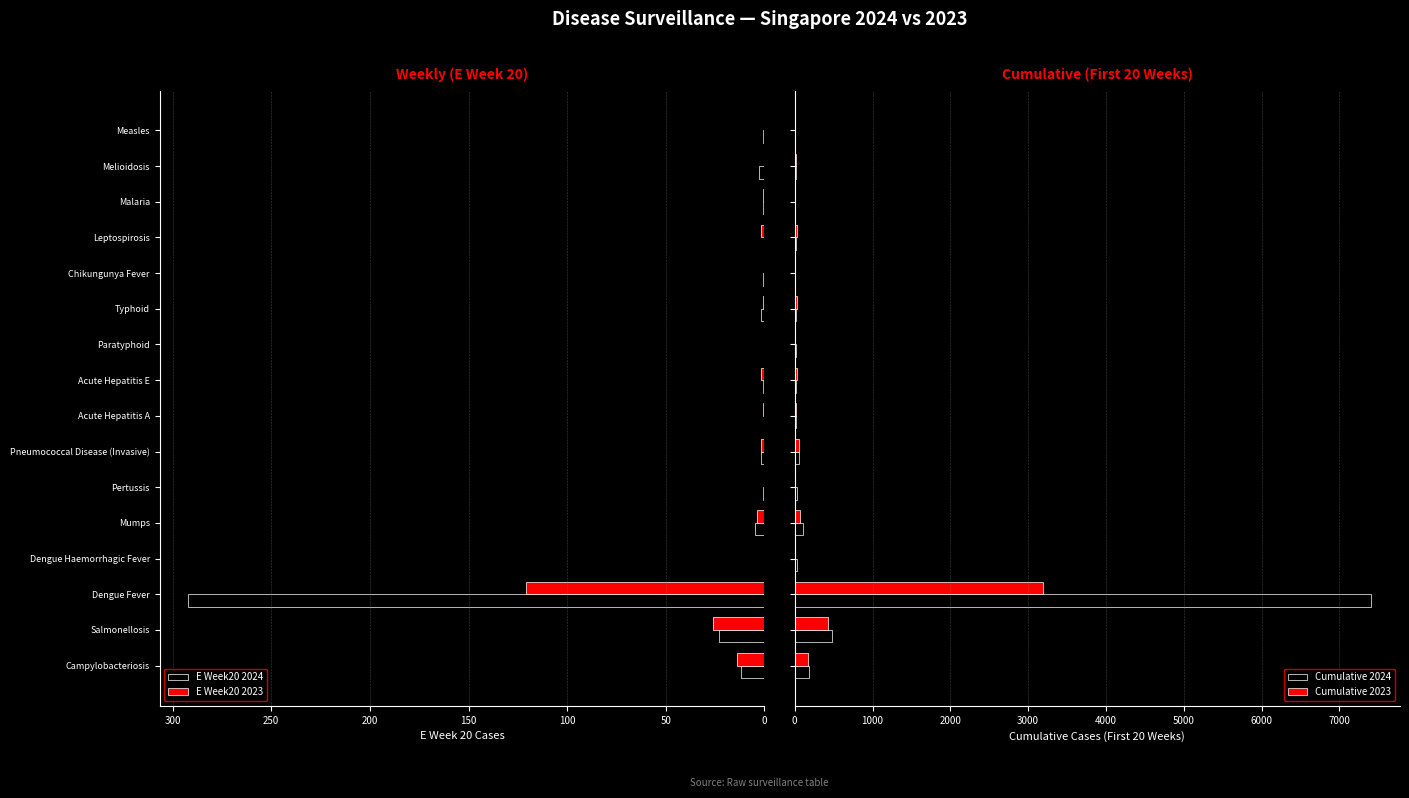

What is the difference between the second highest and second lowest values in the Cumulative 2024 series?

470